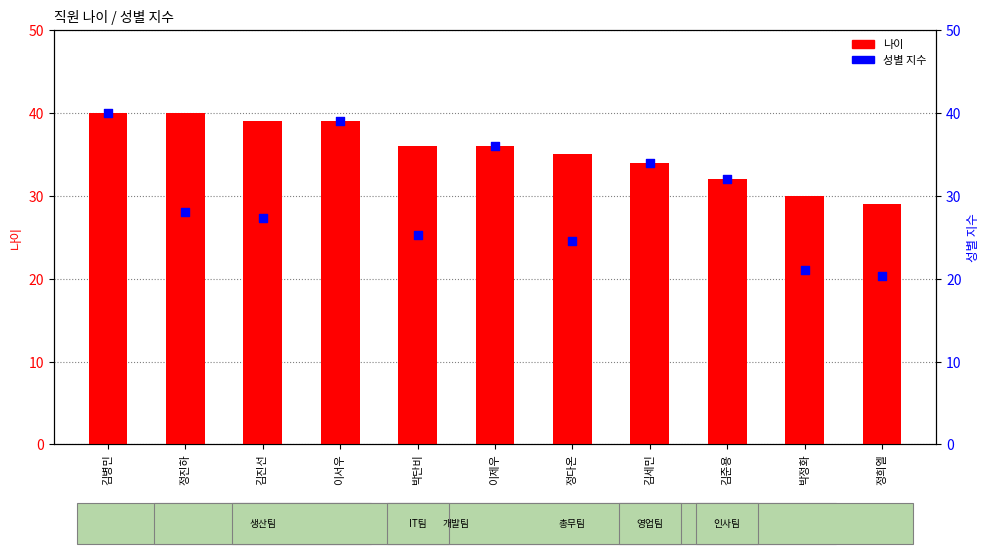

What are all the series names shown in the legend?

나이, 성별 지수